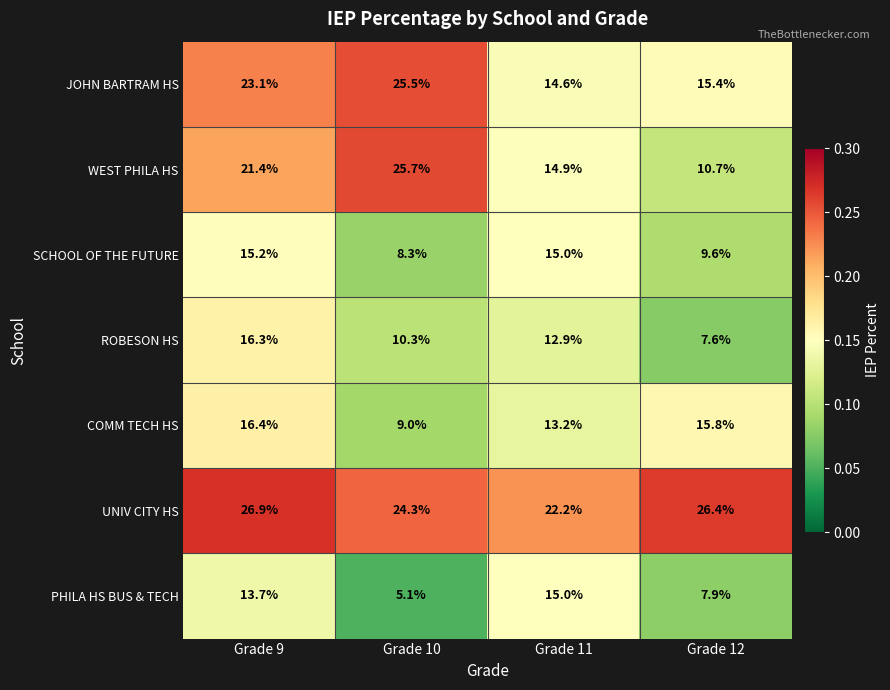

Where does the UNIV CITY HS series first go above 26?

Grade 9